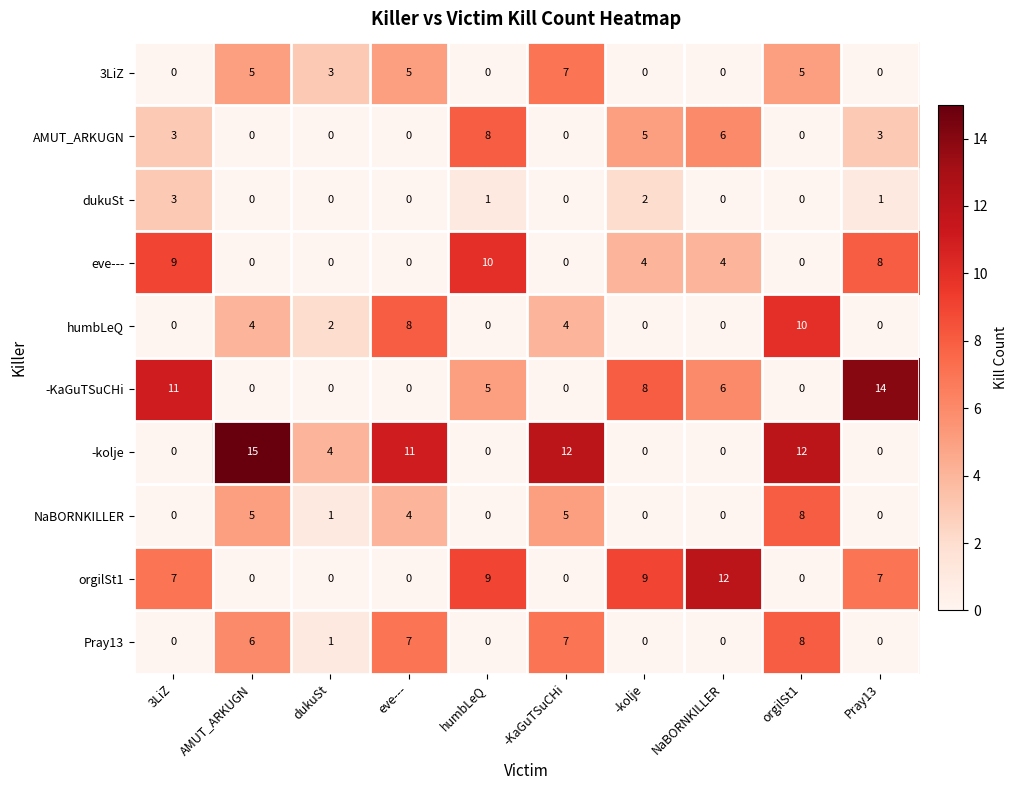

Is the value of Pray13 at AMUT_ARKUGN greater than the value of -KaGuTSuCHi at AMUT_ARKUGN?

Yes